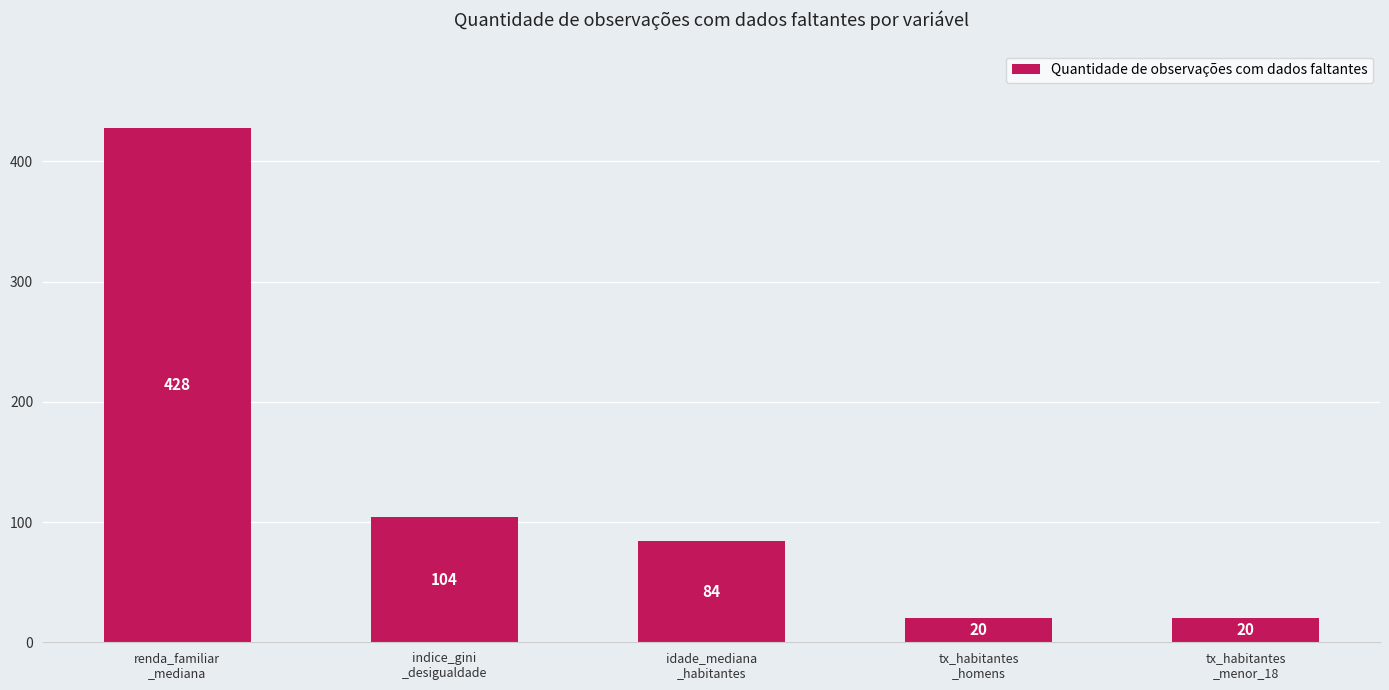

Reading left to right, list all the values displayed in this chart.

428	104	84	20	20